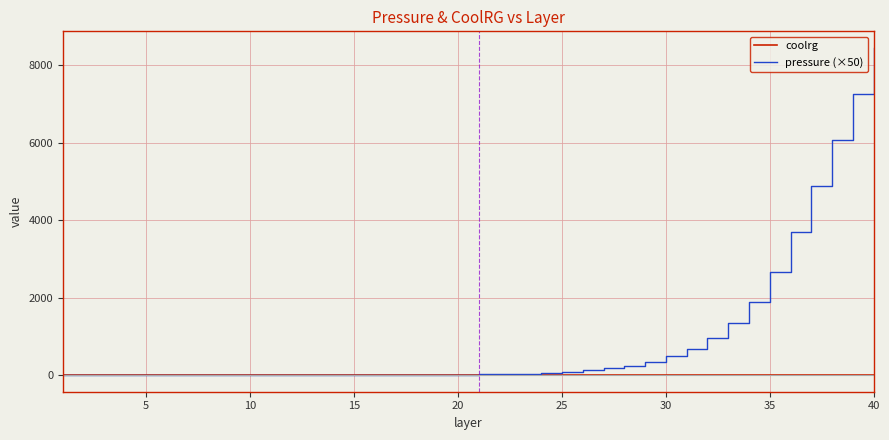

Which series has the largest total across all categories?

pressure (×50)